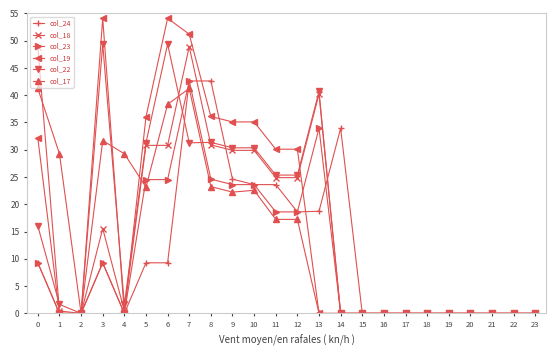

Is it true that col_18 equals 16.9 at 22?

False